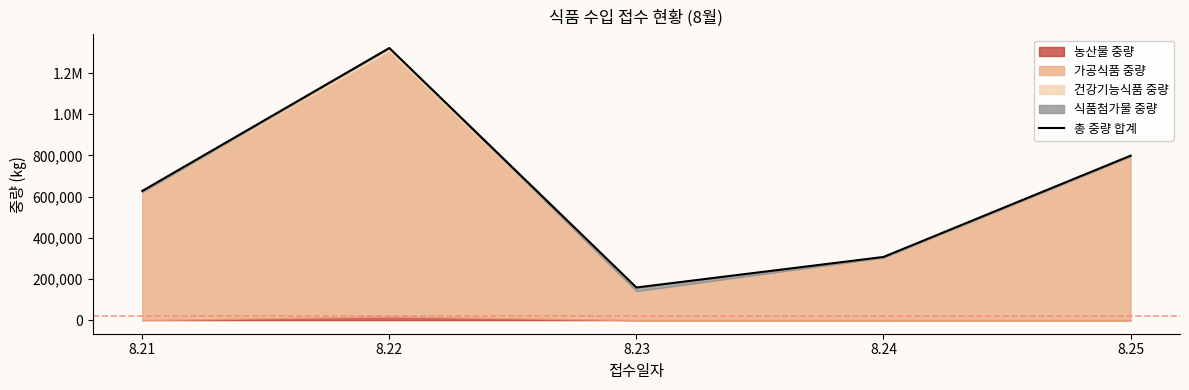

How many data points are less than 627523?

2